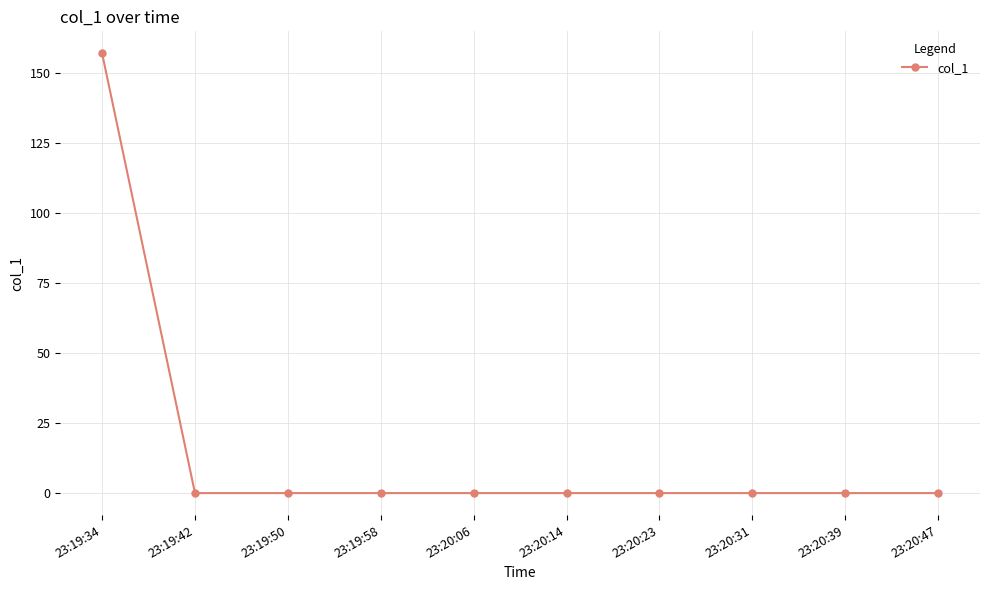

The value at 23:19:50 is 0.0. True or false?

True